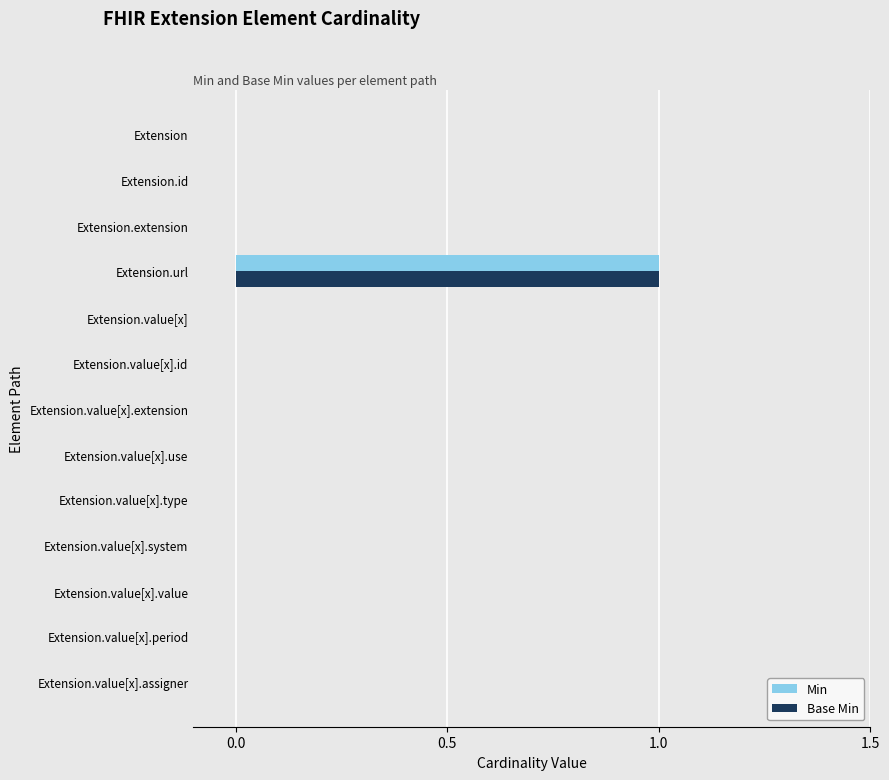

How many categories are shown in the chart?

13